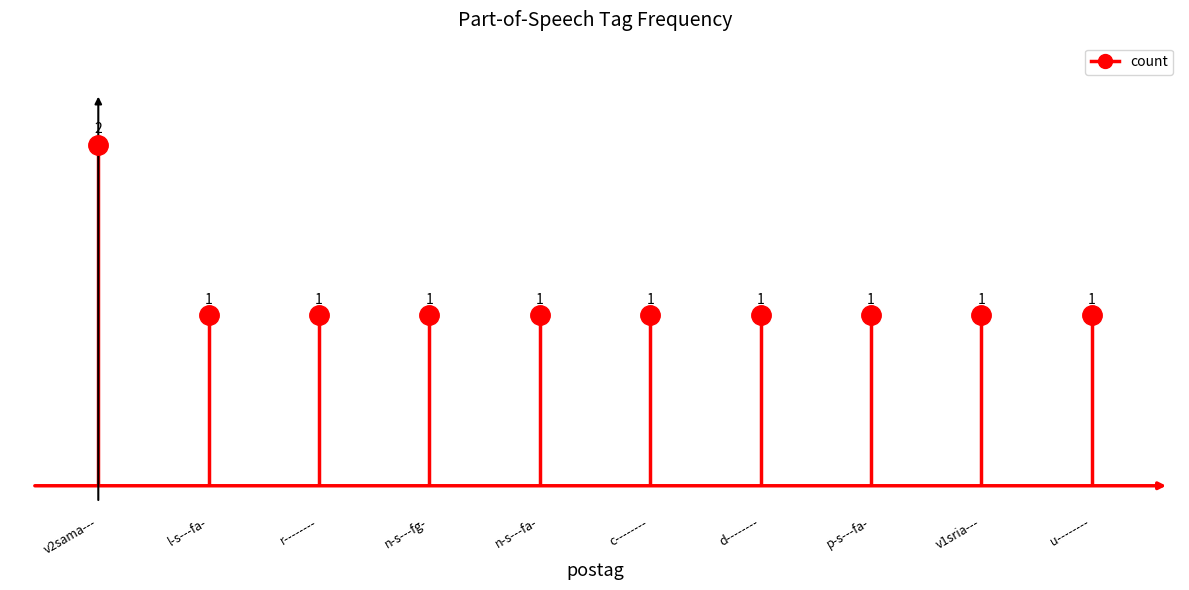

What position from the right is r--------?

8